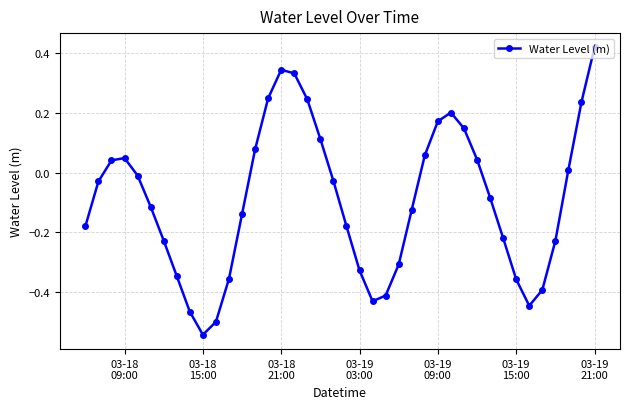

How many points are lower than both their immediate neighbors (excluding endpoints)?

3